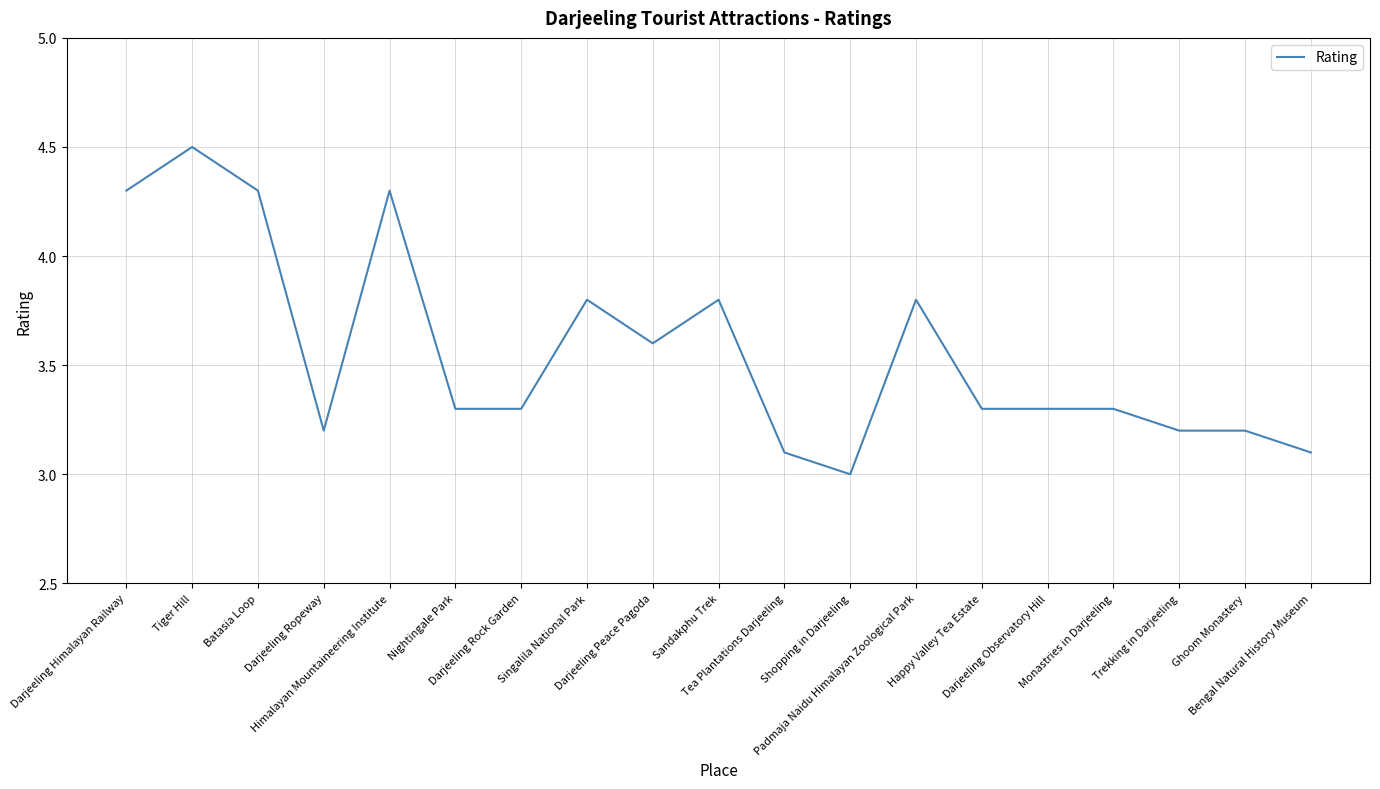

True or false: there are more than 0 points higher than both neighbors.

True